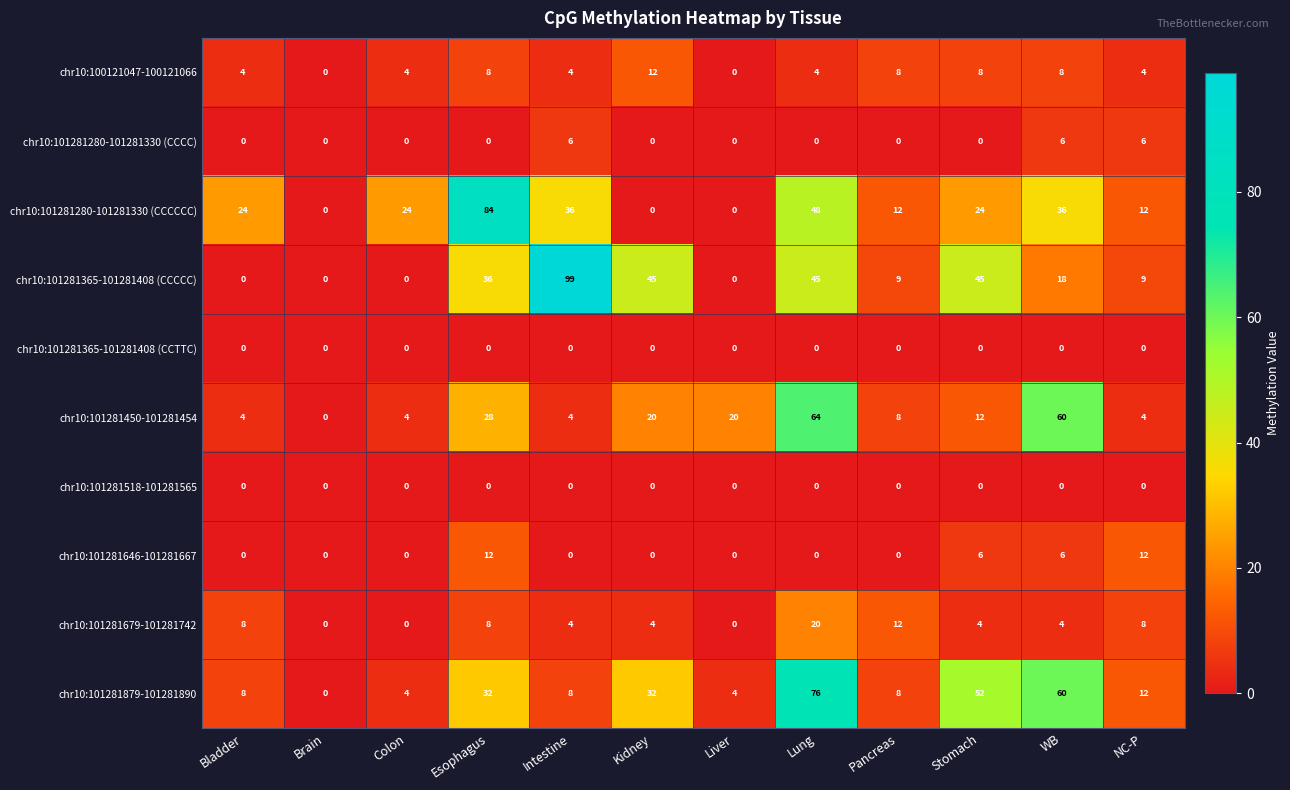

Read the chr10:101281280-101281330 (CCCCCC) value at Pancreas, to the nearest 10.

10